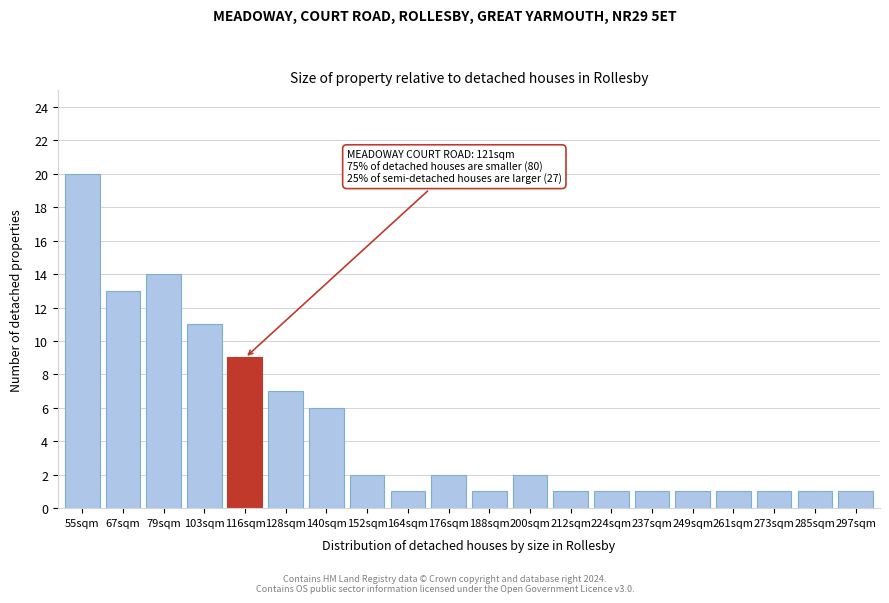

Reading left to right, transcribe all the data shown in this chart.

55sqm=20	67sqm=13	79sqm=14	103sqm=11	116sqm=9	128sqm=7	140sqm=6	152sqm=2	164sqm=1	176sqm=2	188sqm=1	200sqm=2	212sqm=1	224sqm=1	237sqm=1	249sqm=1	261sqm=1	273sqm=1	285sqm=1	297sqm=1